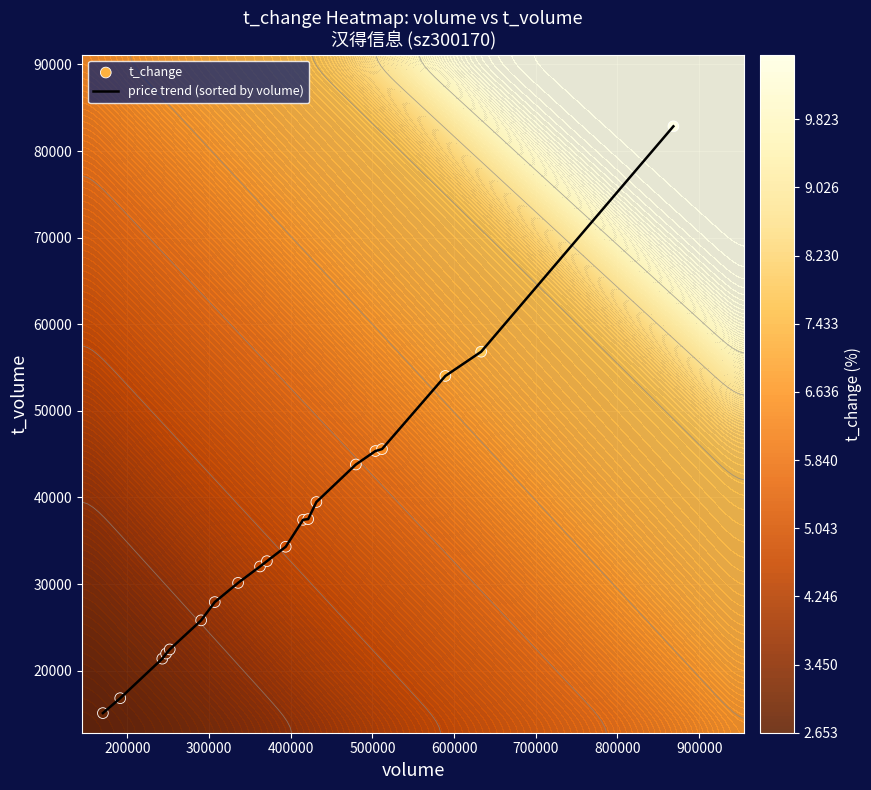

Which series has the widest spread of values?

price trend (sorted by volume)